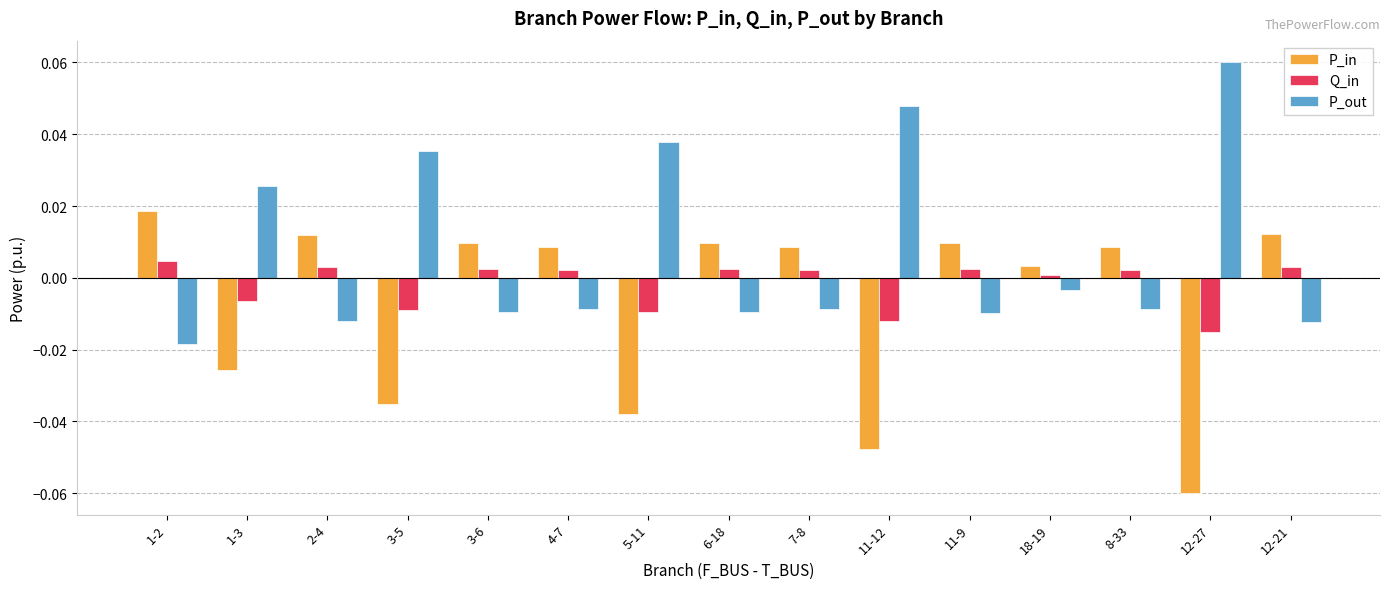

What is the label of the 7th bar from the left?

5-11